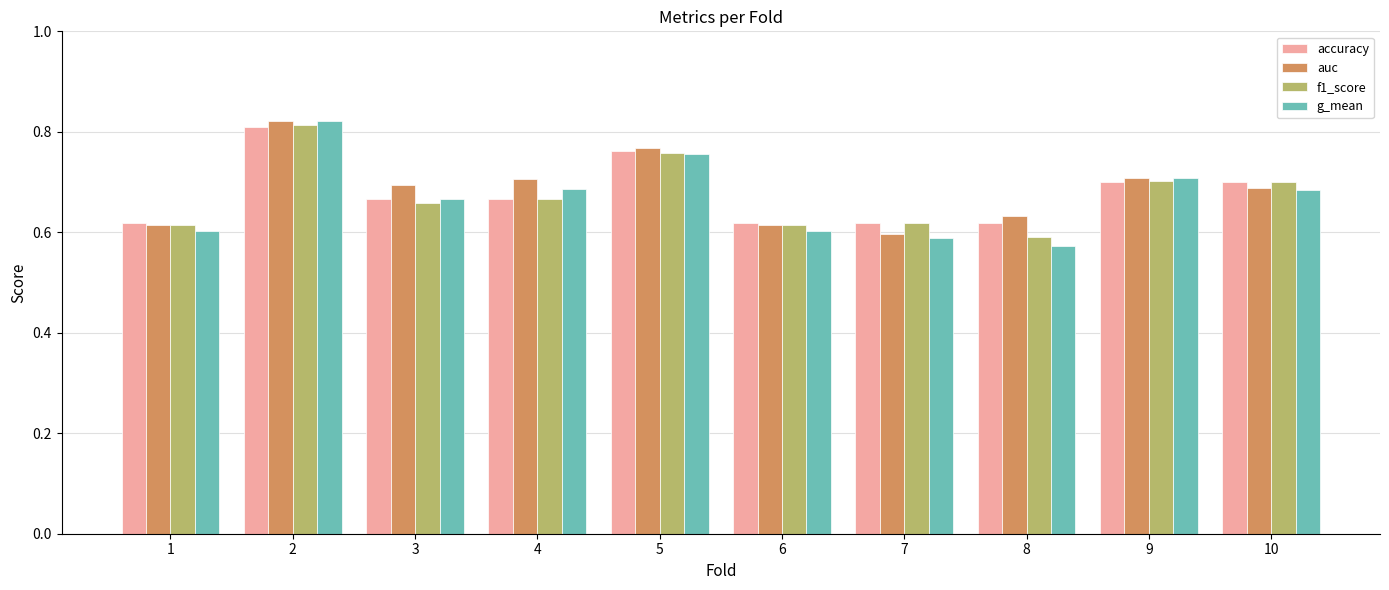

Count the g_mean values in the range 0 to 1.

10